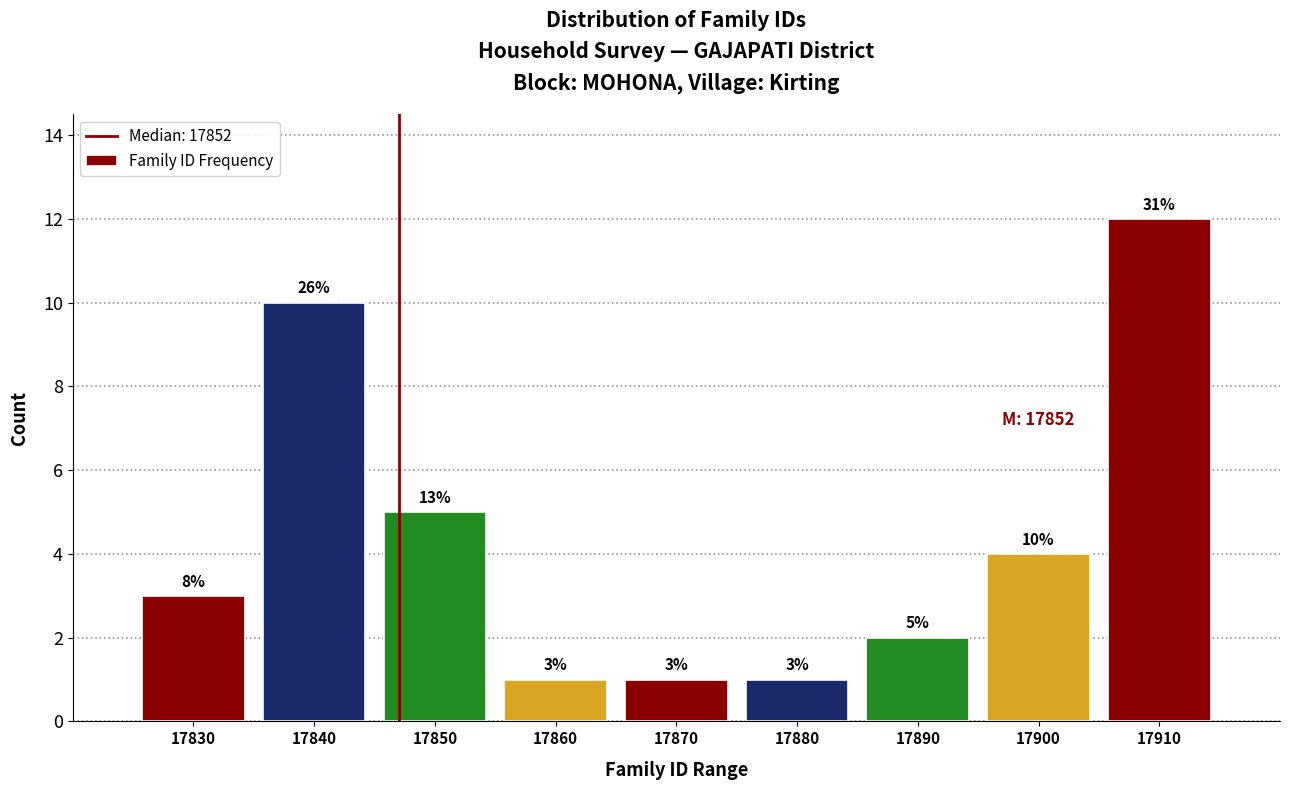

Reading left to right, list all the values displayed in this chart.

17830=3	17840=10	17850=5	17860=1	17870=1	17880=1	17890=2	17900=4	17910=12